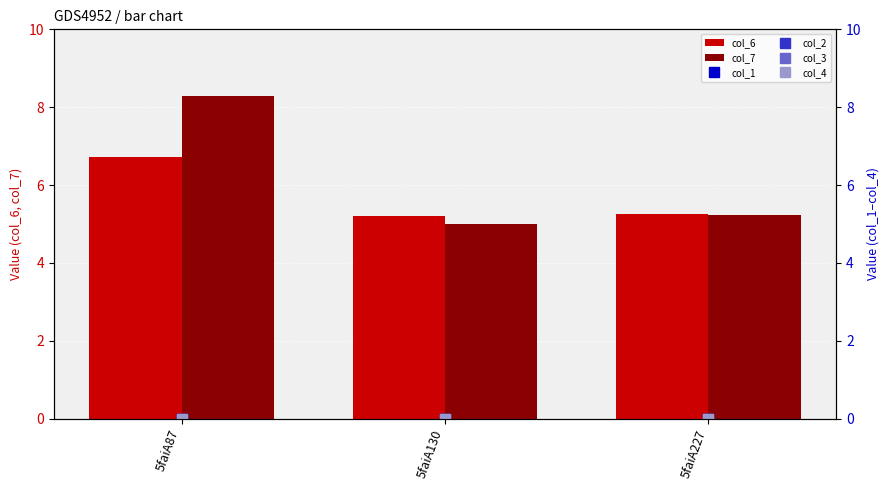

Is it true that col_7 equals 4.4 at 5faiA87?

False